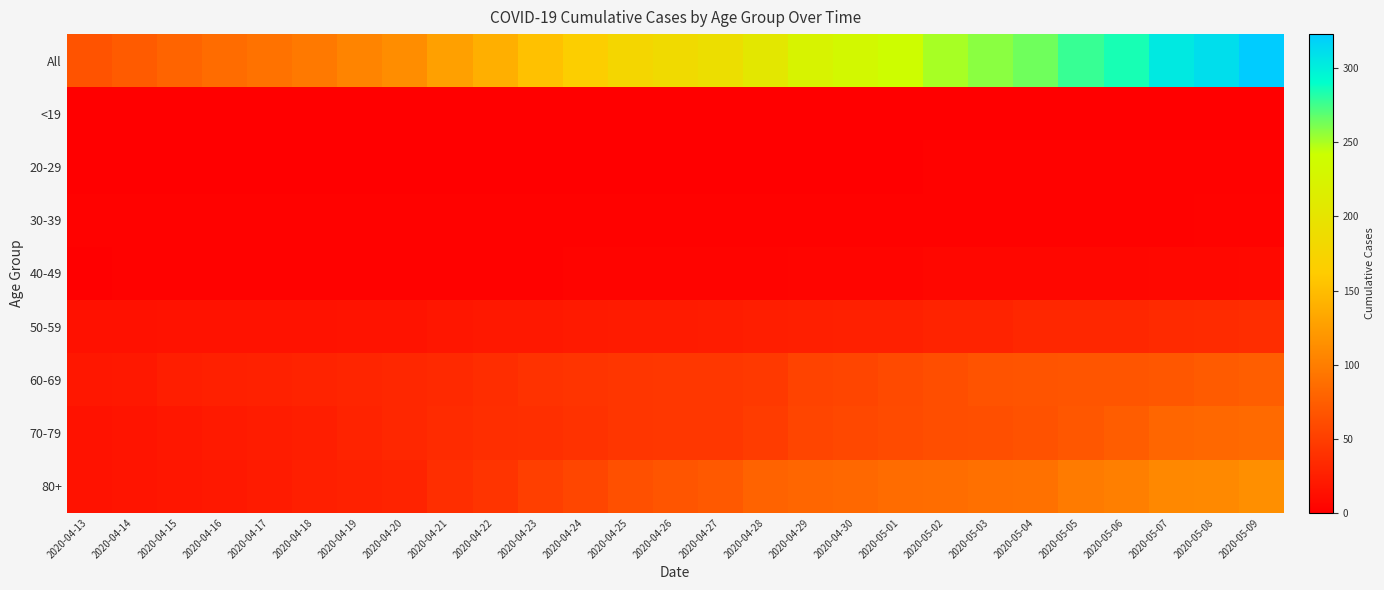

Which category has the lowest value across all series?

2020-04-13